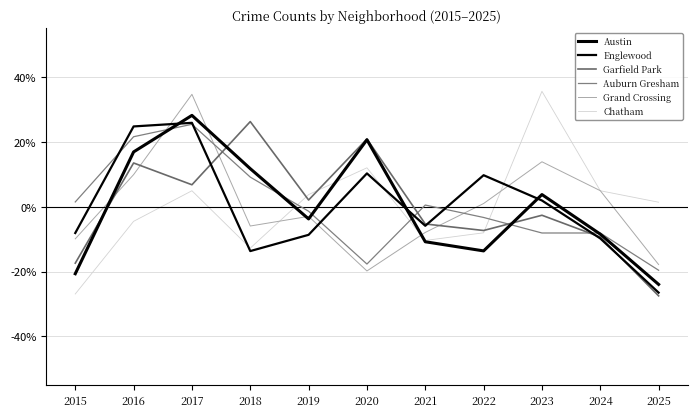

True or false: Englewood has a value of 0.5 at 2023.

False